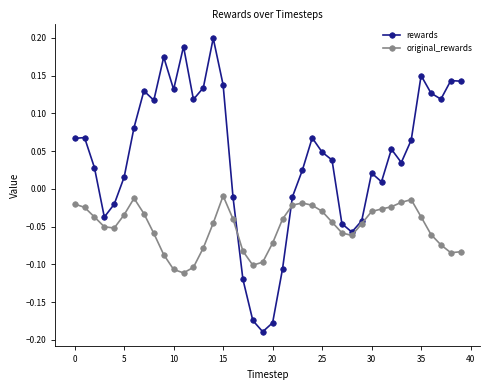

Which series has the largest range (max minus min)?

rewards